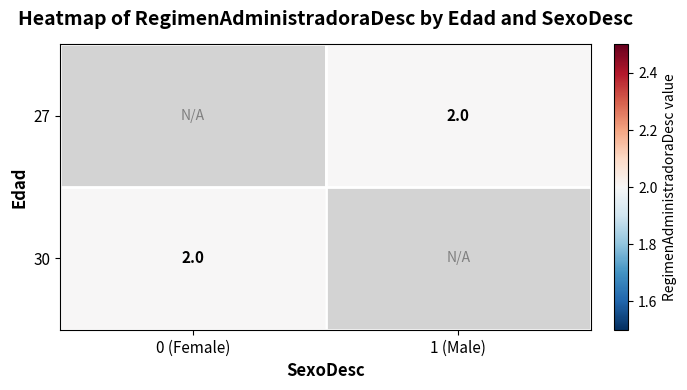

The value of 30 at 0 (Female) is 2.0. True or false?

True